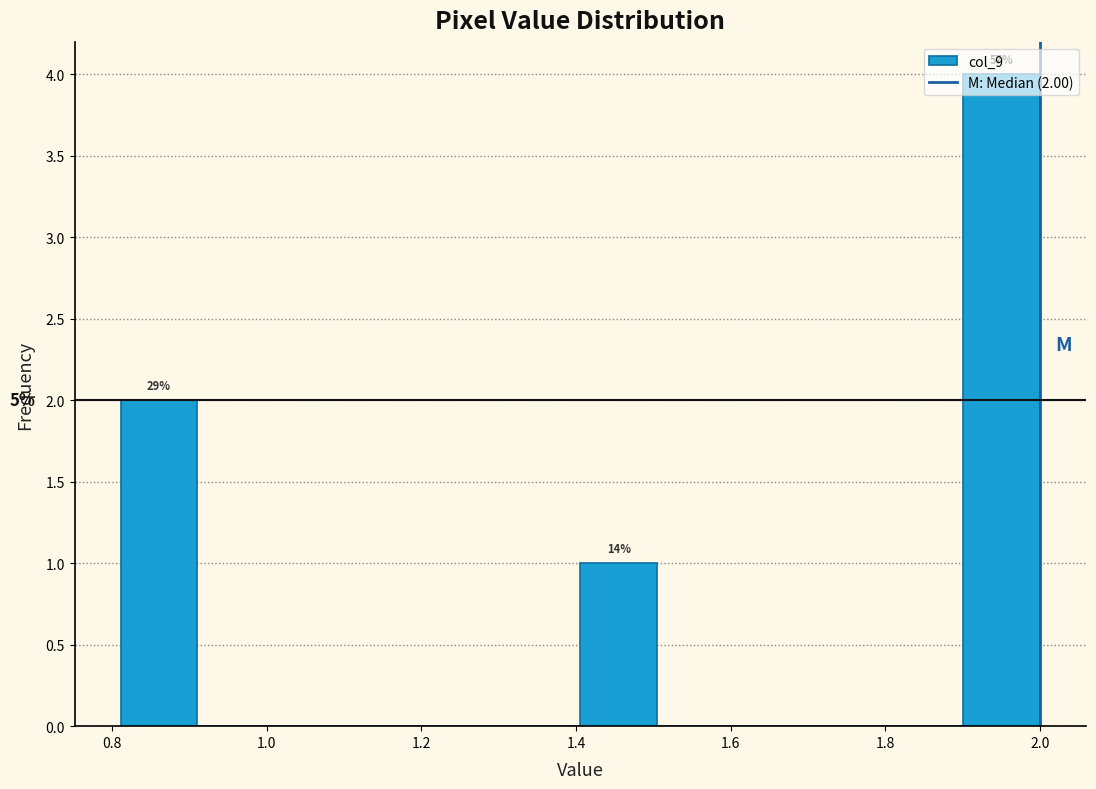

Which range on the x-axis has the tallest bar?

1.90 to 2.00